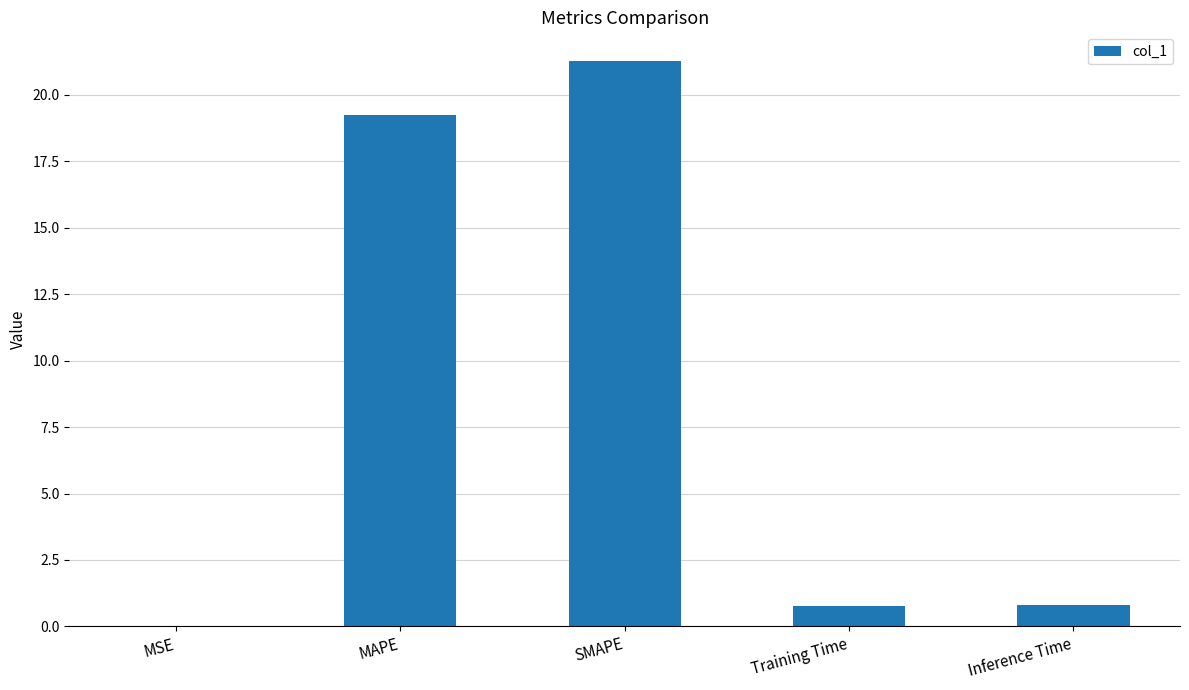

What is the sum of the values at Training Time and SMAPE?

22.0